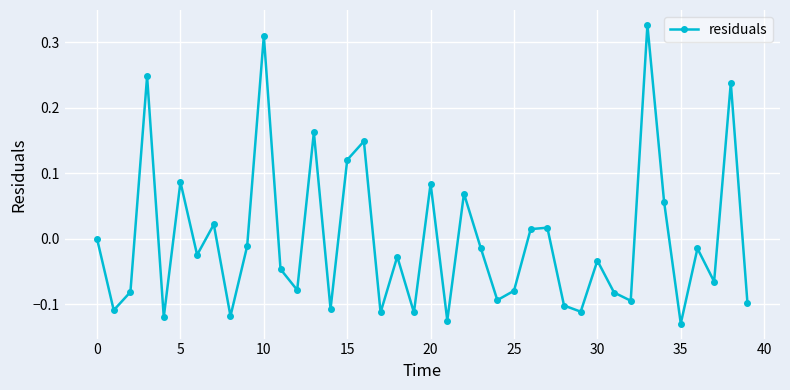

What is the difference between the second highest and second lowest values?

0.4